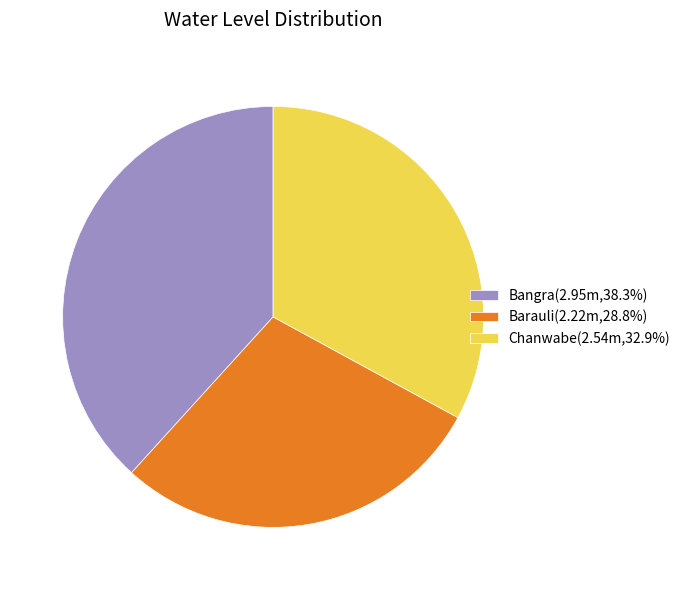

Is Barauli the majority of the pie?

No